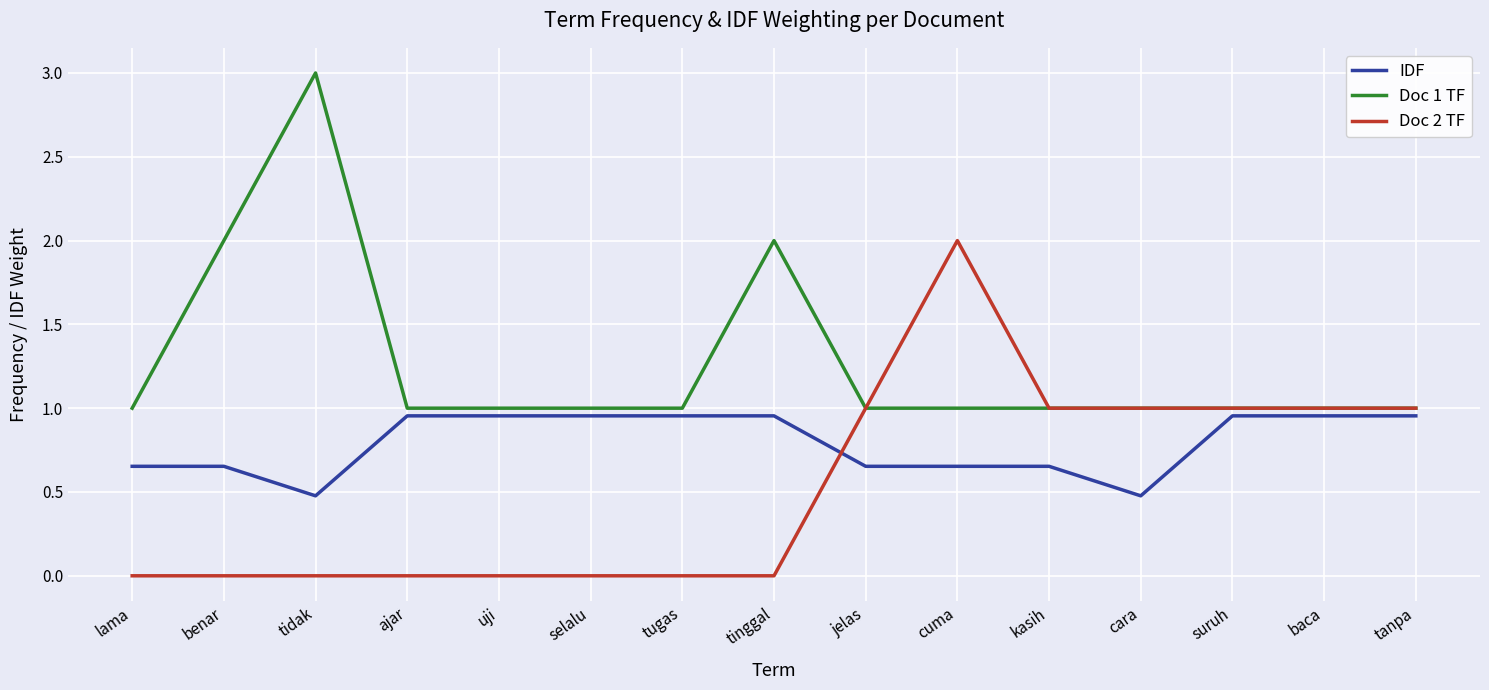

Which series has the largest total across all categories?

Doc 1 TF